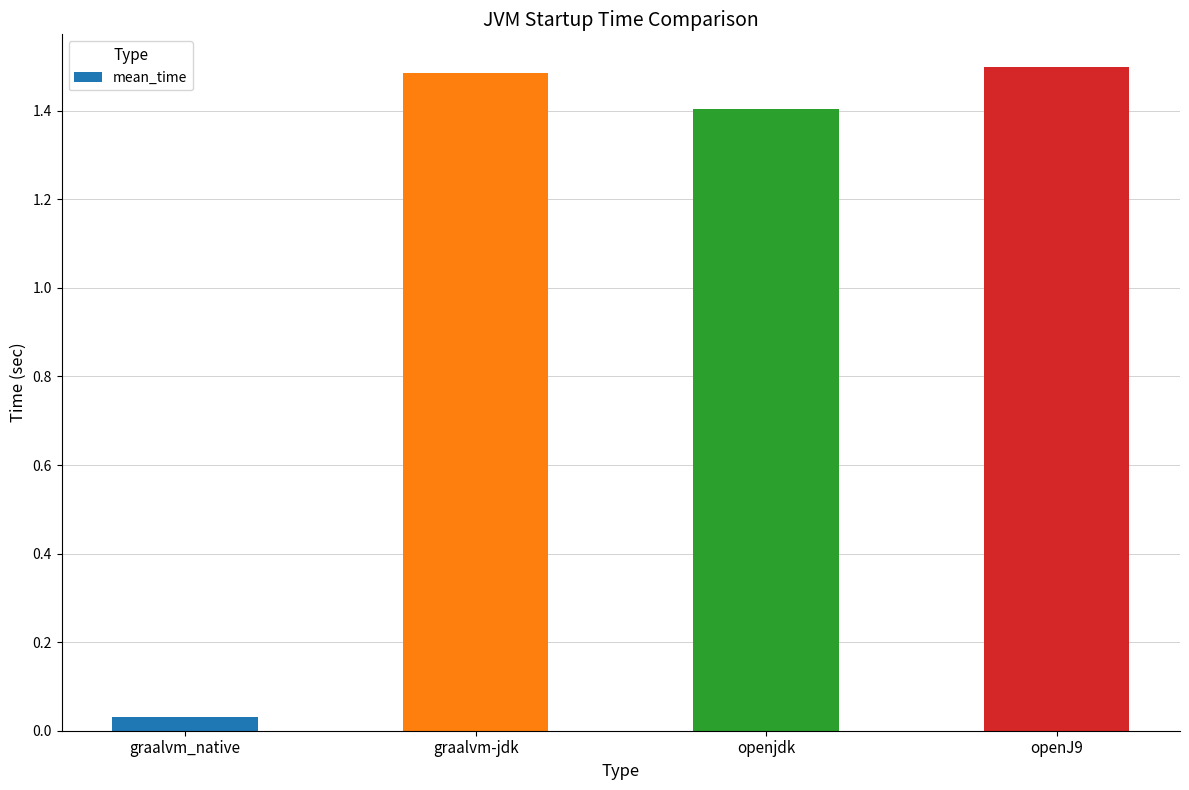

Count the number of data series in this chart.

1